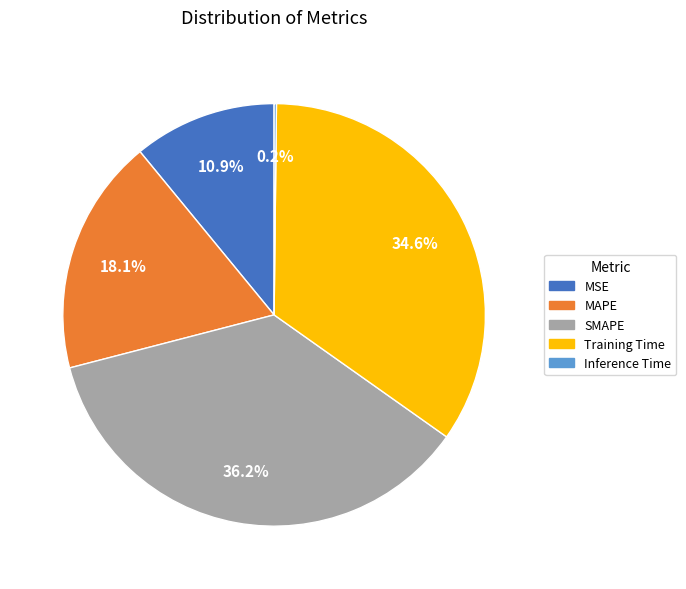

What percentage is the Training Time slice, to the nearest percent?

35%